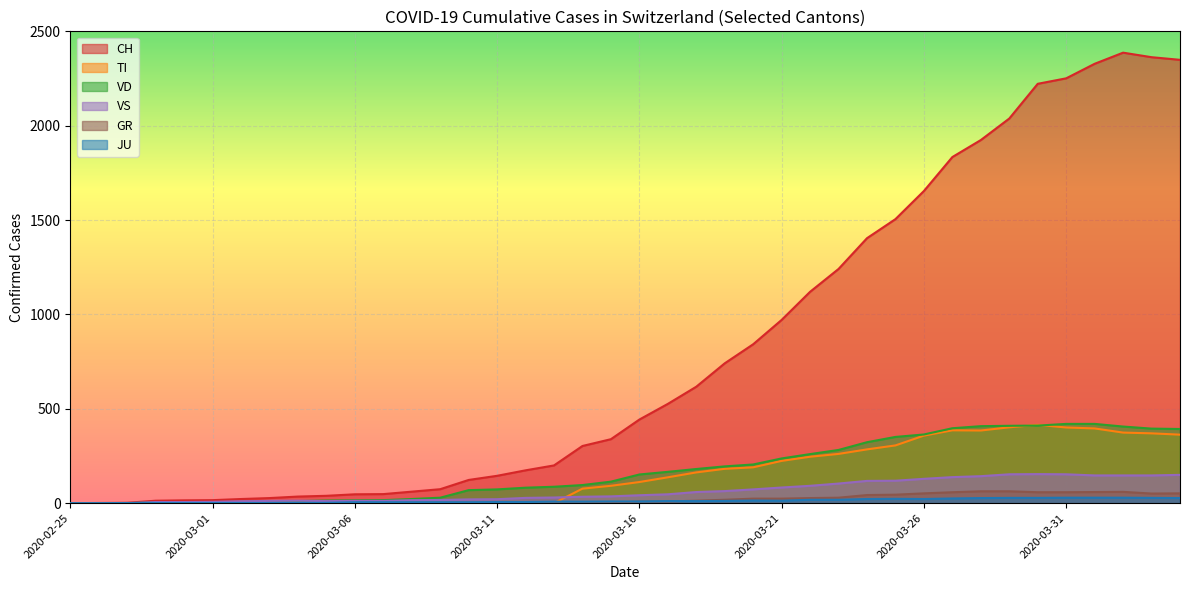

How many intersections are there between TI and VS?

1